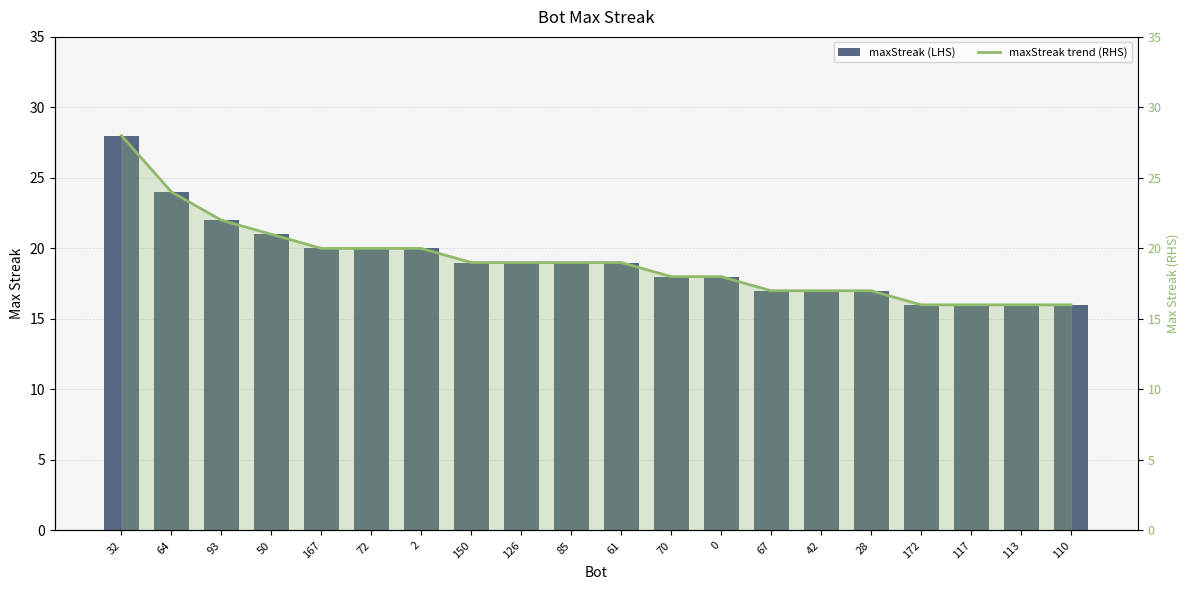

True or false: maxStreak (LHS) has a value of 22 at 110.

False